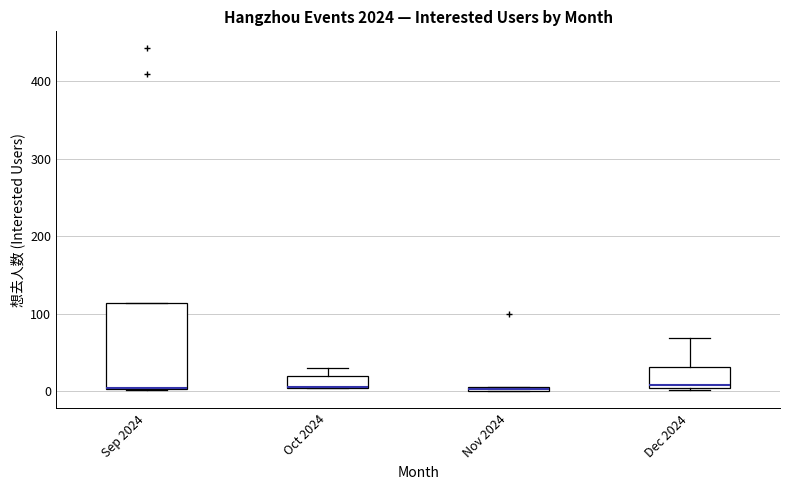

Comparing the boxes themselves (not the whiskers), which one is the tallest?

Sep 2024